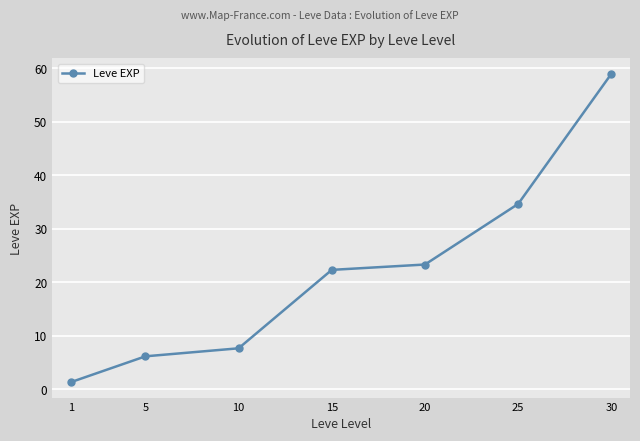

List the labels in order of value, smallest first.

1, 5, 10, 15, 20, 25, 30